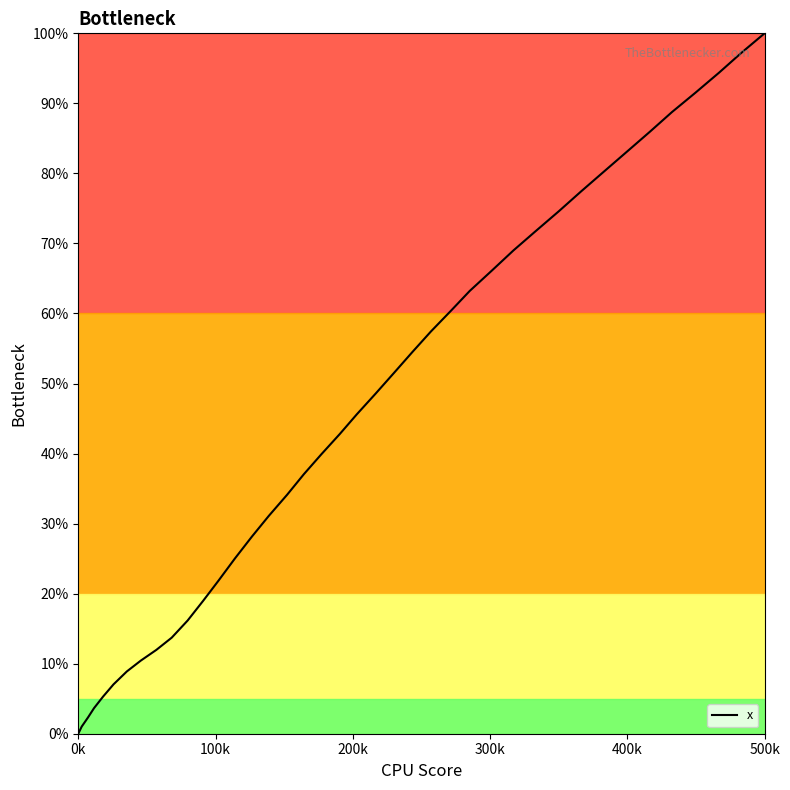

What is the maximum value shown in the chart?

100.0